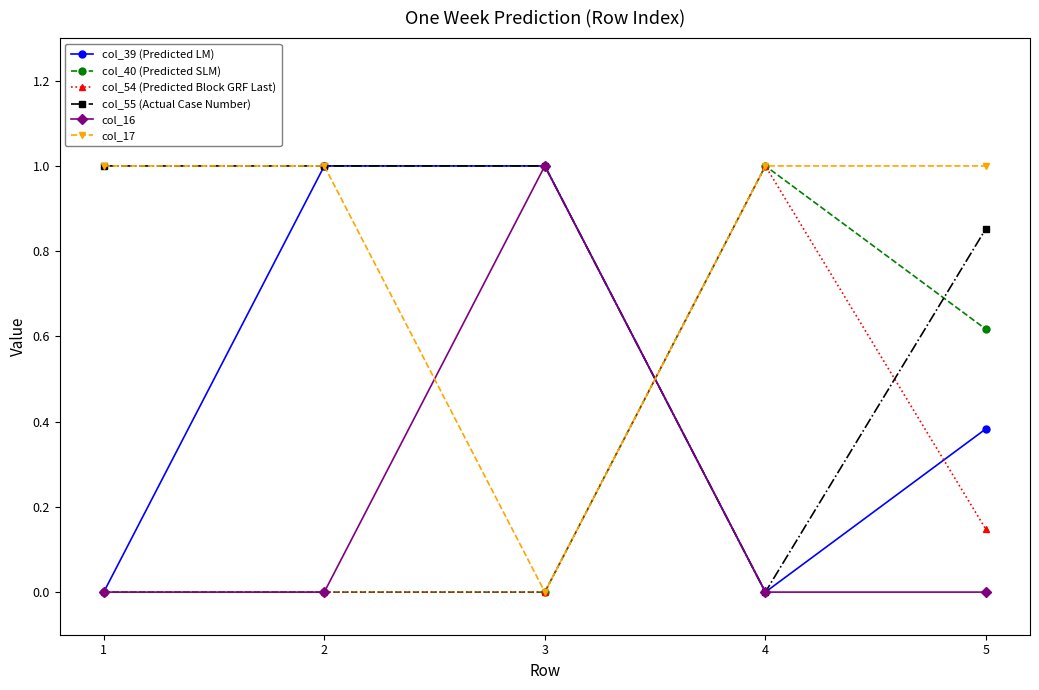

What is the difference between the maximum and minimum values in the col_54 (Predicted Block GRF Last) series?

1.0